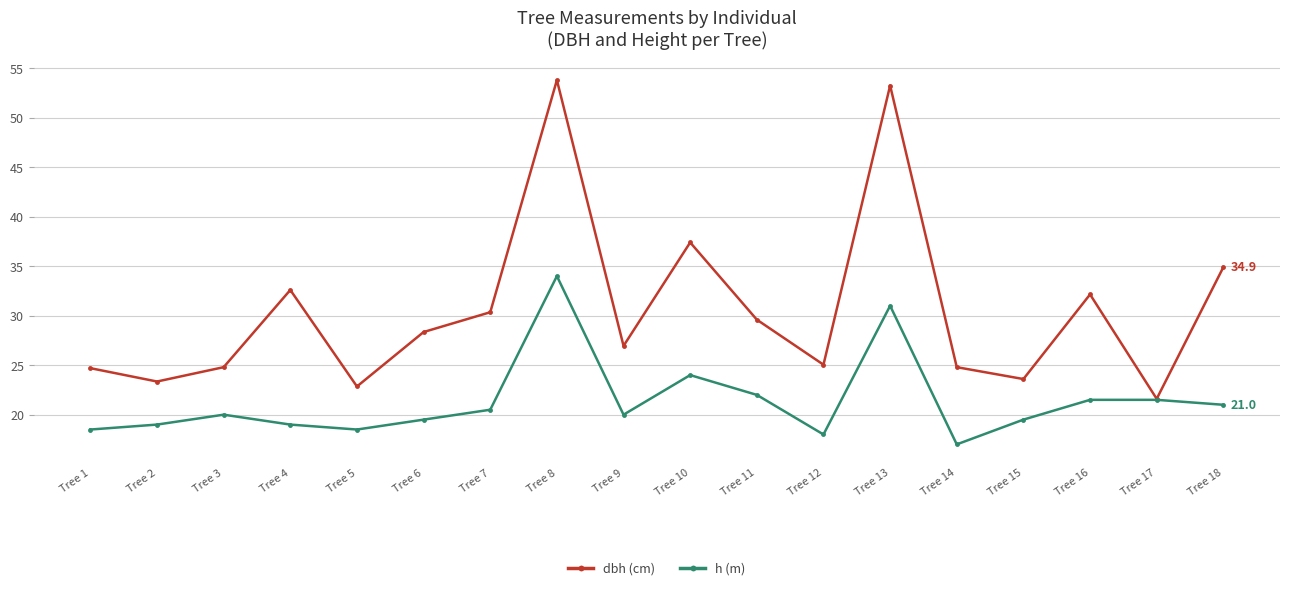

Where is the first local maximum for dbh (cm)?

Tree 4